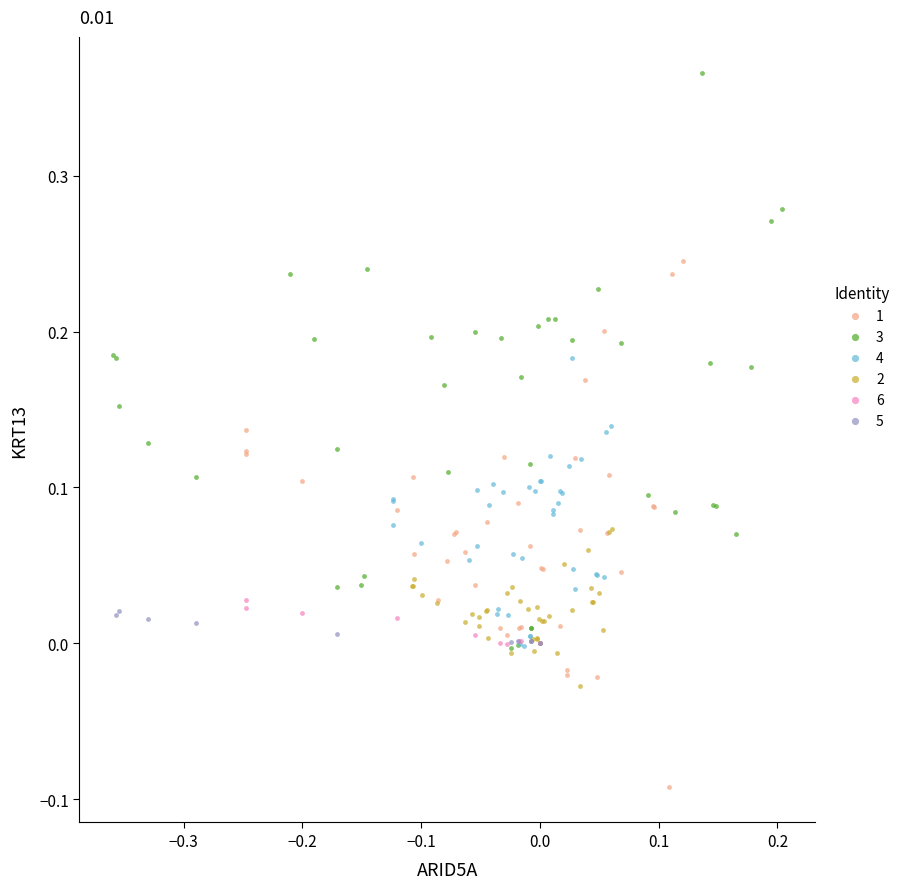

Which series reaches the maximum Y coordinate?

3